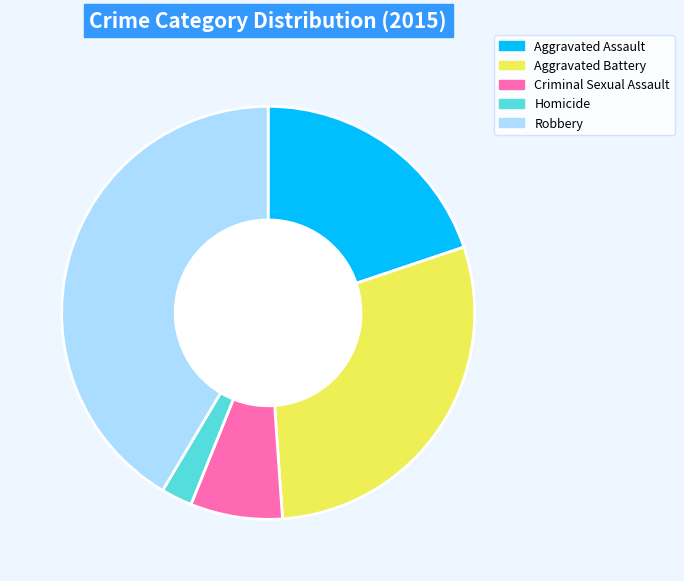

True or false: Aggravated Assault accounts for 20% of the total.

True